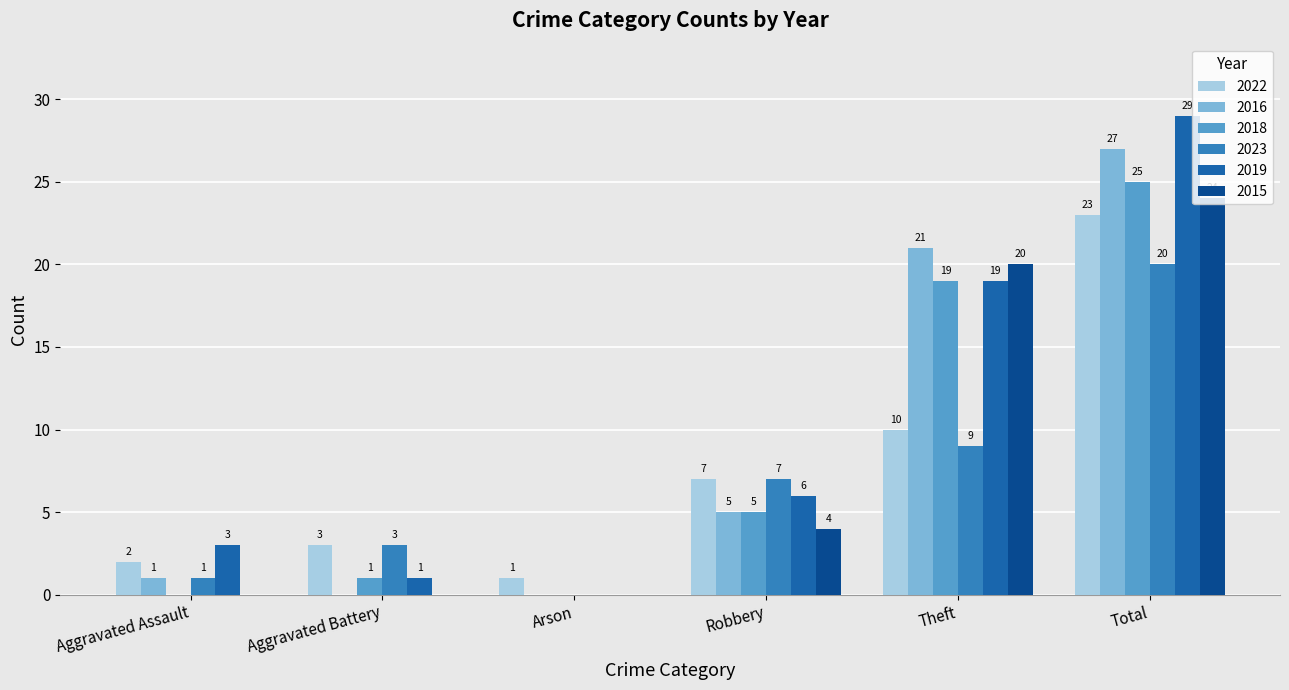

What is the maximum value for 2018?

25